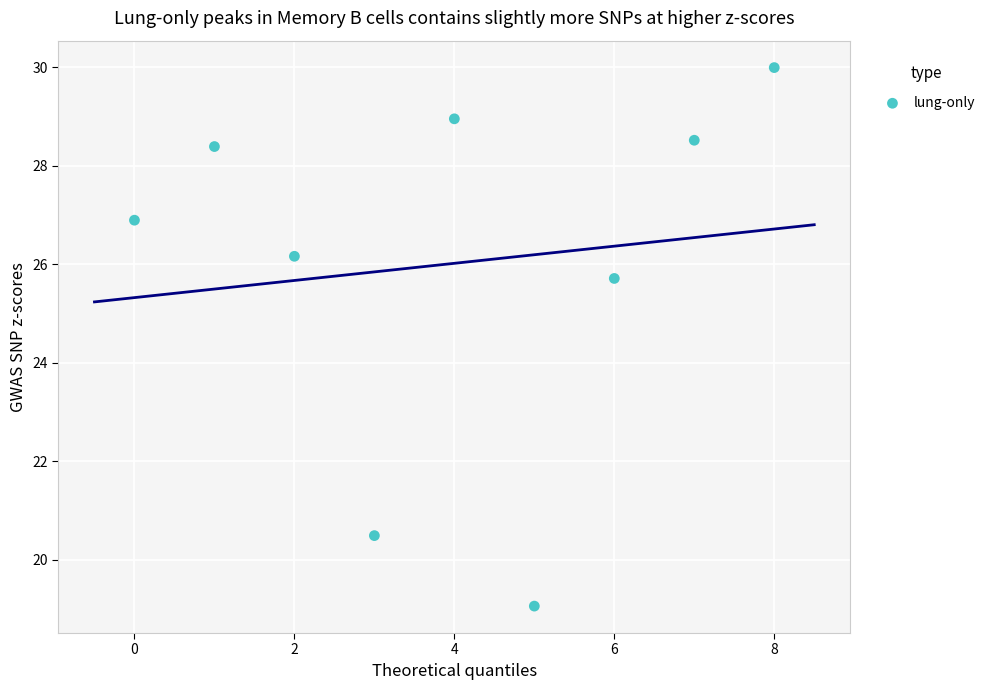

What is the range of Y values (max minus min)?

10.9